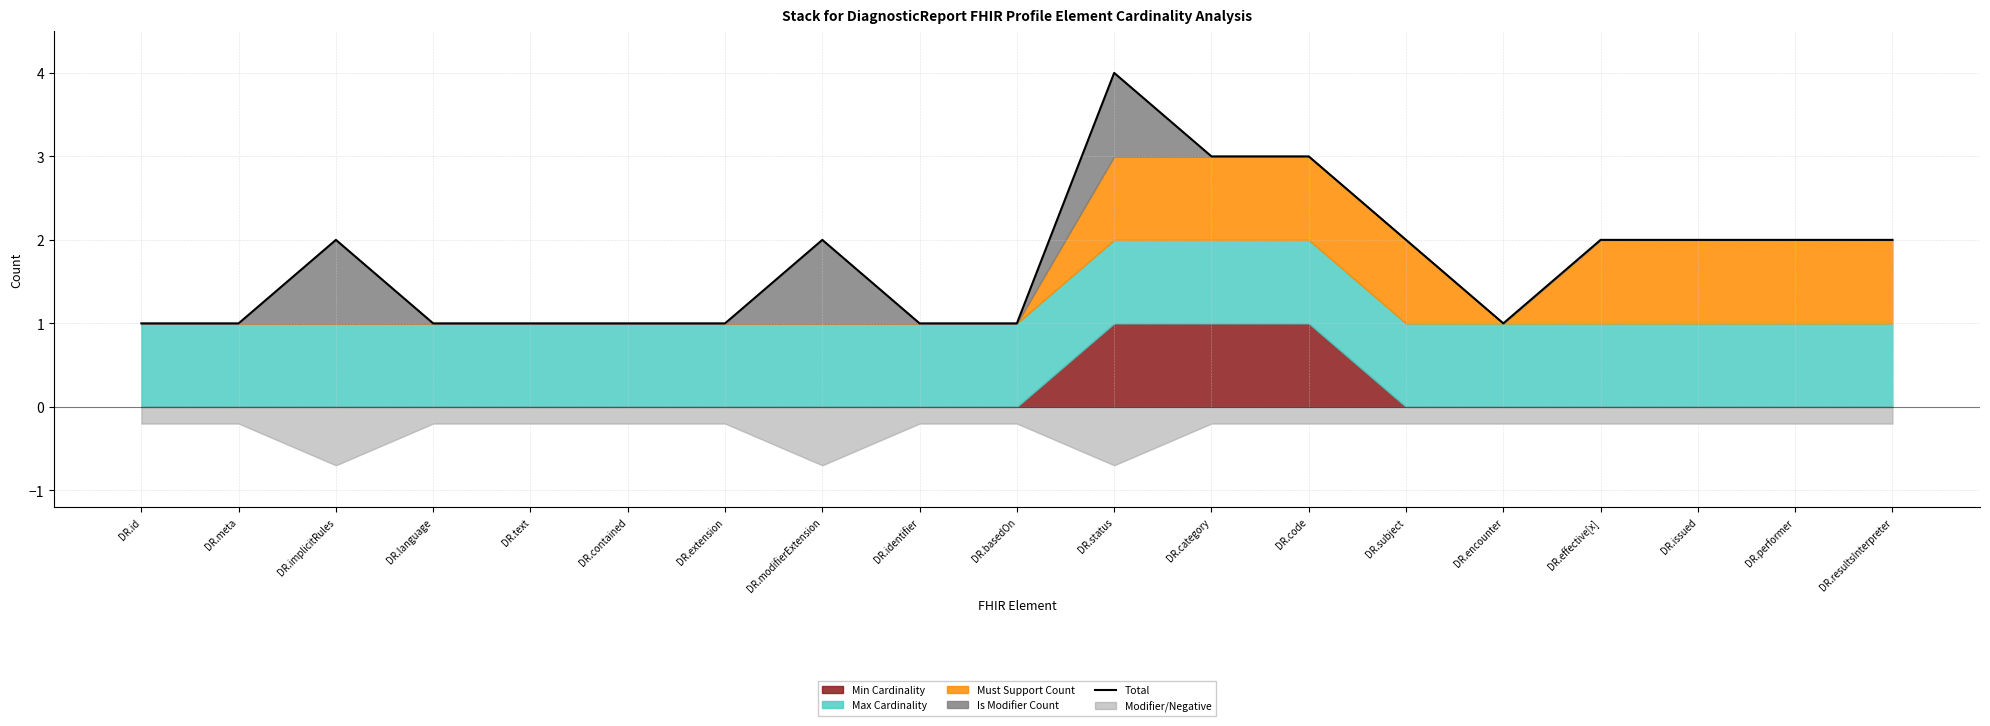

What value does the data have at DR.encounter?

1